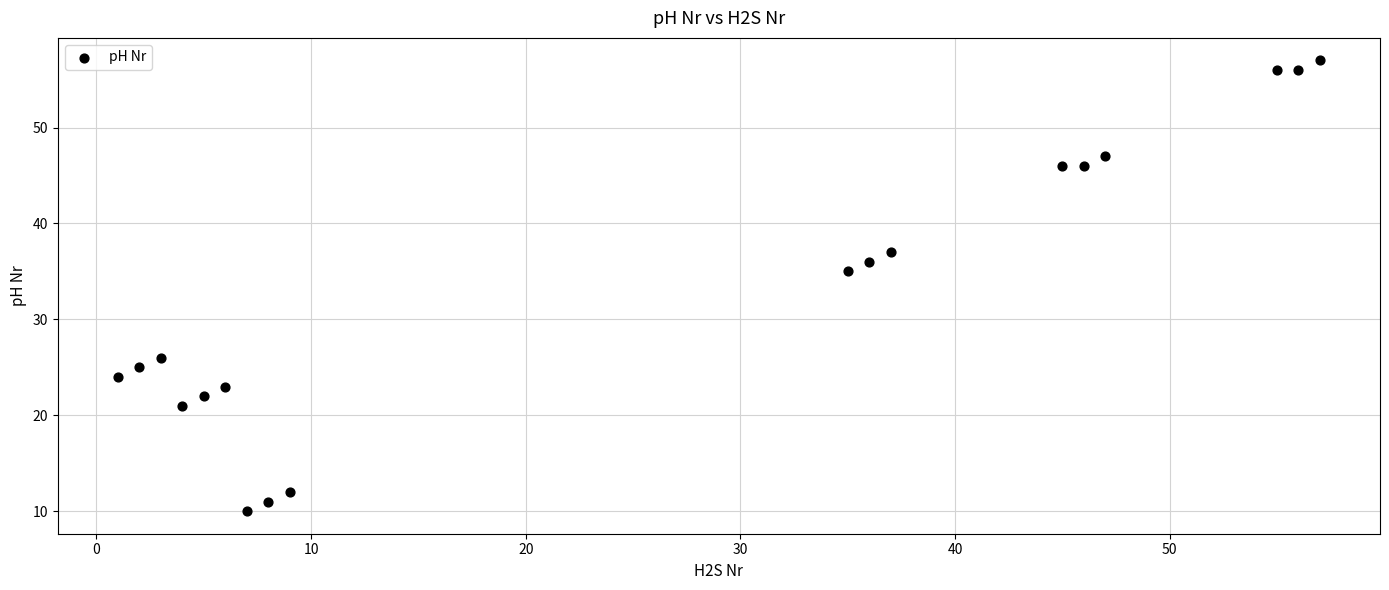

What is the range of X values (max minus min)?

56